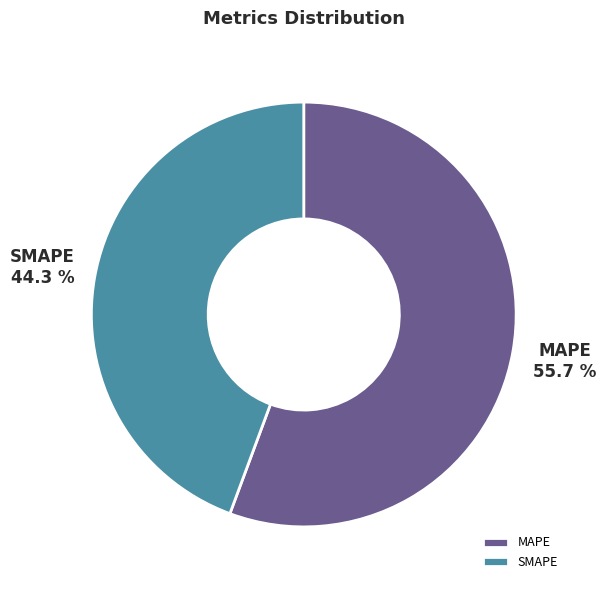

What percentage is the MAPE slice, to the nearest percent?

56%